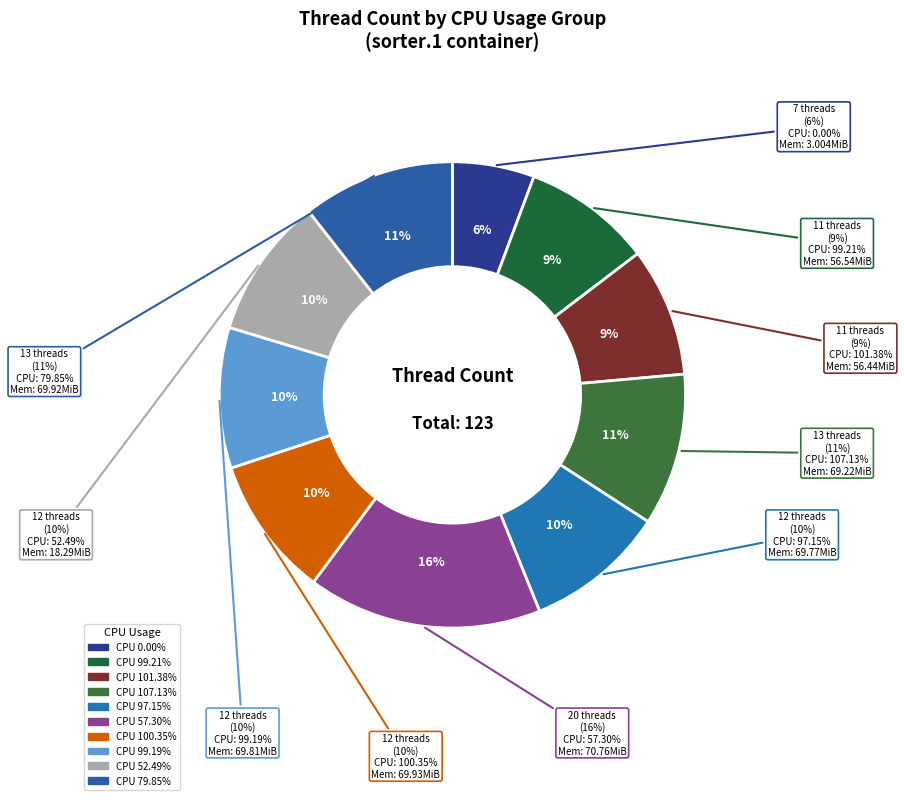

What is the total percentage of 97.15% and 107.13%?

20.3%